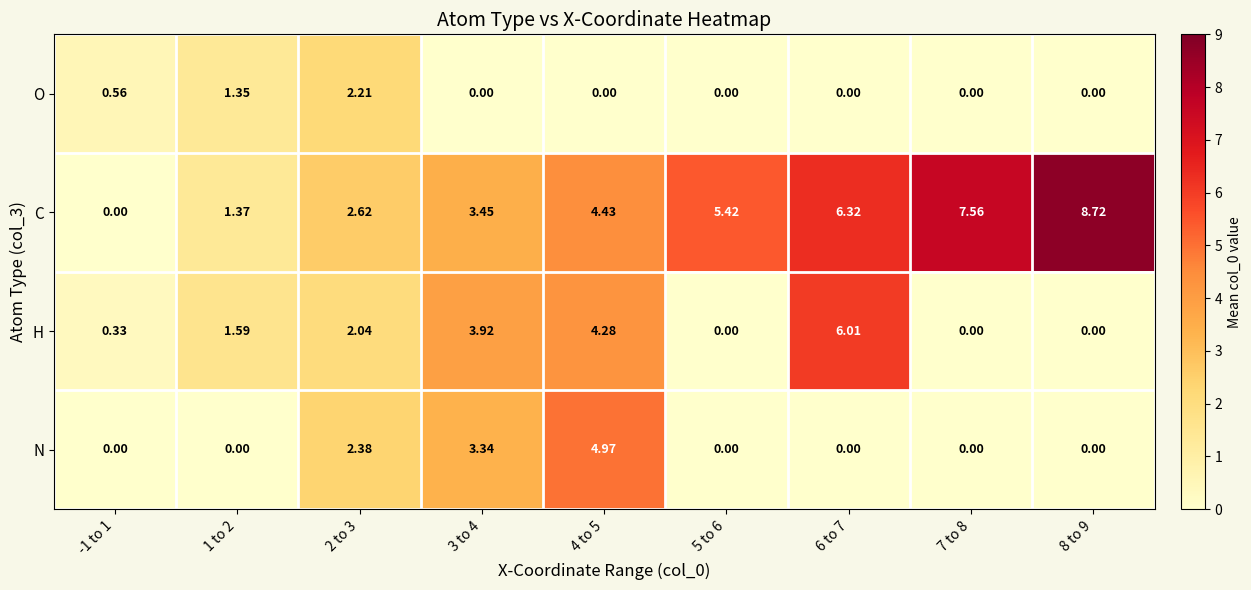

List the series in order of their peak value, highest first.

C, H, N, O